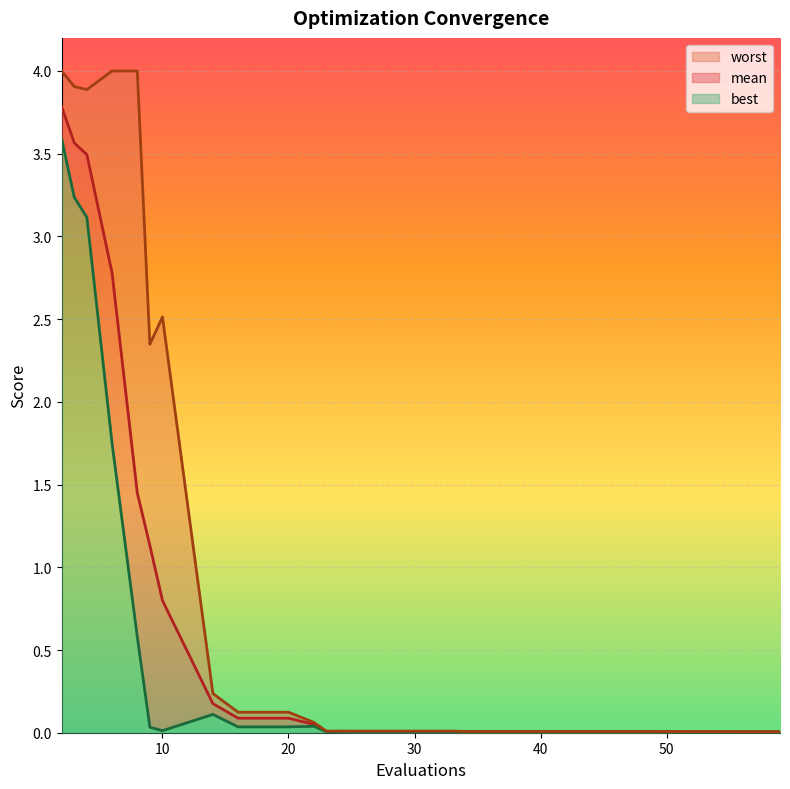

List the series in order of their peak value, lowest first.

best, mean, worst